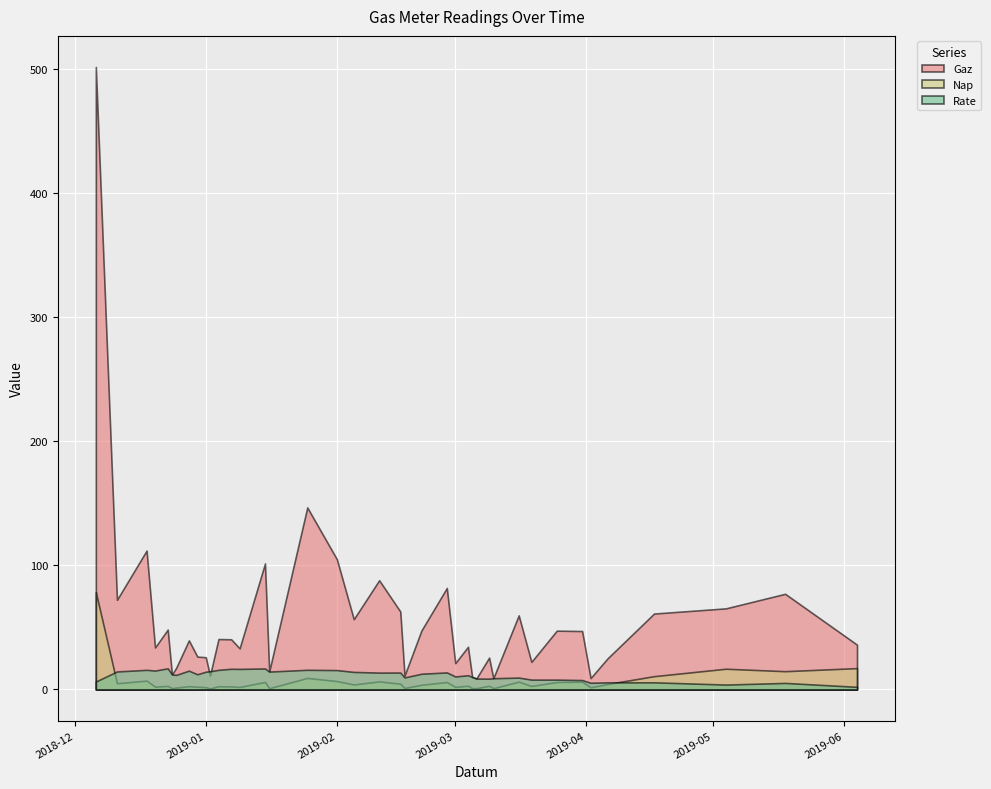

Reading left to right, what are all the values shown in this chart?

Gaz: 2018-12-06=501.4	2018-12-11=72.2	2018-12-18=111.9	2018-12-20=33.8	2018-12-23=48.2	2018-12-24=12.0	2018-12-25=17.4	2018-12-28=39.5	2018-12-30=26.4	2019-01-01=25.9	2019-01-02=11.2	2019-01-04=40.6	2019-01-07=40.4	2019-01-09=33.1	2019-01-15=101.5	2019-01-16=14.5	2019-01-25=146.6	2019-02-01=104.9	2019-02-05=56.6	2019-02-11=88.0	2019-02-16=62.8	2019-02-17=11.1	2019-02-21=47.5	2019-02-27=81.7	2019-03-01=21.2	2019-03-04=34.4	2019-03-05=9.9	2019-03-06=8.9	2019-03-09=25.6	2019-03-10=9.0	2019-03-16=59.7	2019-03-19=22.2	2019-03-25=47.3	2019-03-31=47.0	2019-04-02=9.2	2019-04-06=25.0	2019-04-17=61.1	2019-05-04=65.3	2019-05-18=77.0	2019-06-04=36.1
Nap: 2018-12-06=78.3	2018-12-11=5.0	2018-12-18=7.1	2018-12-20=2.2	2018-12-23=2.8	2018-12-24=1.0	2018-12-25=1.5	2018-12-28=2.6	2018-12-30=2.2	2019-01-01=1.8	2019-01-02=0.8	2019-01-04=2.6	2019-01-07=2.4	2019-01-09=2.0	2019-01-15=6.0	2019-01-16=1.0	2019-01-25=9.3	2019-02-01=6.7	2019-02-05=4.0	2019-02-11=6.5	2019-02-16=4.6	2019-02-17=1.2	2019-02-21=3.8	2019-02-27=6.0	2019-03-01=2.0	2019-03-04=3.0	2019-03-05=1.0	2019-03-06=1.0	2019-03-09=2.9	2019-03-10=1.0	2019-03-16=6.3	2019-03-19=2.8	2019-03-25=6.0	2019-03-31=6.2	2019-04-02=1.7	2019-04-06=4.4	2019-04-17=10.7	2019-05-04=16.7	2019-05-18=14.7	2019-06-04=17.2
Rate: 2018-12-06=6.4	2018-12-11=14.5	2018-12-18=15.8	2018-12-20=15.2	2018-12-23=17.0	2018-12-24=12.1	2018-12-25=11.7	2018-12-28=15.1	2018-12-30=12.2	2019-01-01=14.3	2019-01-02=14.6	2019-01-04=15.8	2019-01-07=16.6	2019-01-09=16.5	2019-01-15=16.9	2019-01-16=14.4	2019-01-25=15.8	2019-02-01=15.6	2019-02-05=14.1	2019-02-11=13.6	2019-02-16=13.6	2019-02-17=9.7	2019-02-21=12.6	2019-02-27=13.7	2019-03-01=10.5	2019-03-04=11.4	2019-03-05=10.1	2019-03-06=8.8	2019-03-09=8.7	2019-03-10=9.0	2019-03-16=9.5	2019-03-19=7.9	2019-03-25=7.9	2019-03-31=7.6	2019-04-02=5.4	2019-04-06=5.7	2019-04-17=5.7	2019-05-04=3.9	2019-05-18=5.2	2019-06-04=2.1